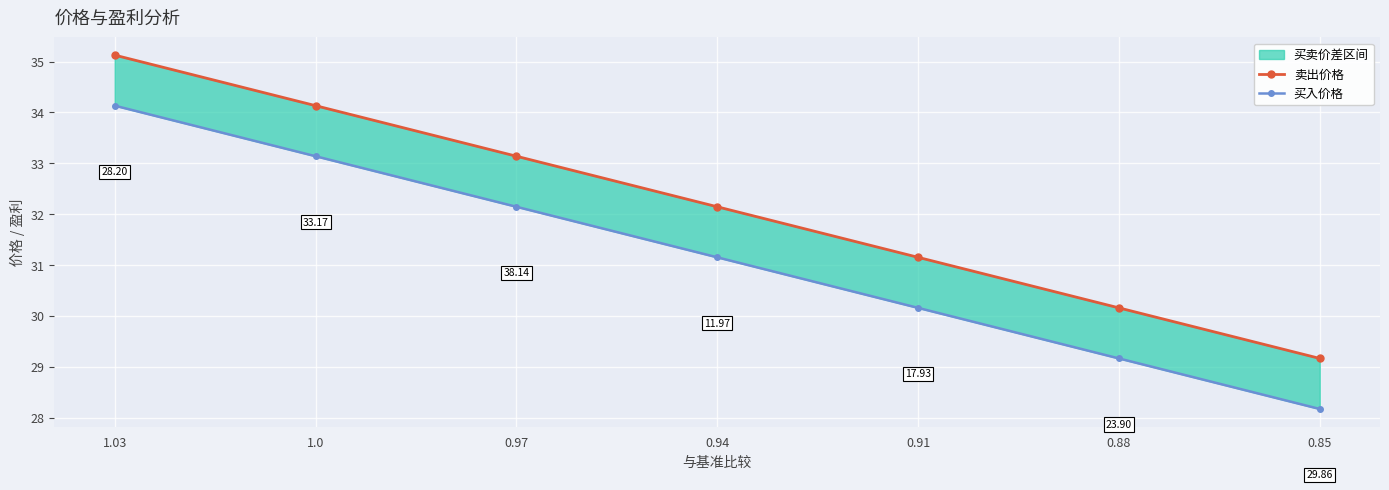

True or false: 卖出价格 and 买入价格 intersect in this chart.

False